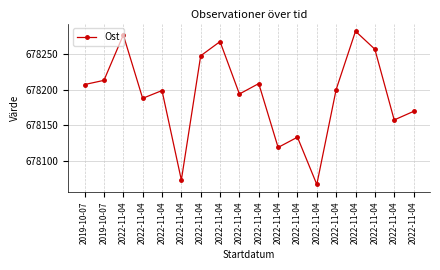

The value at 2022-11-04 is 313598.4. True or false?

False